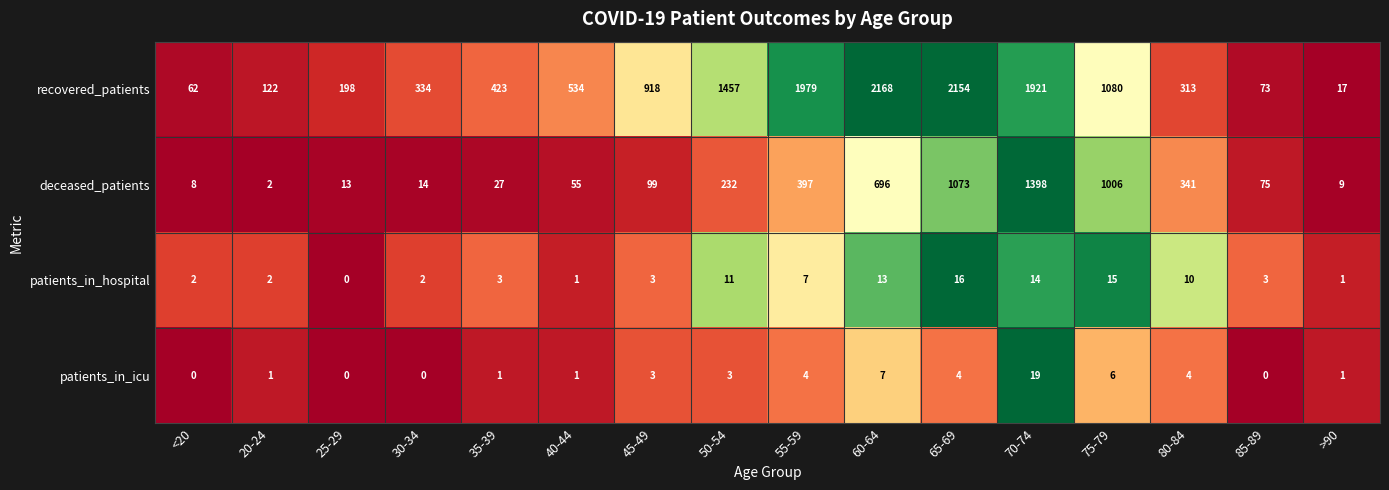

True or false: patients_in_icu has a value of 1 at >90.

True